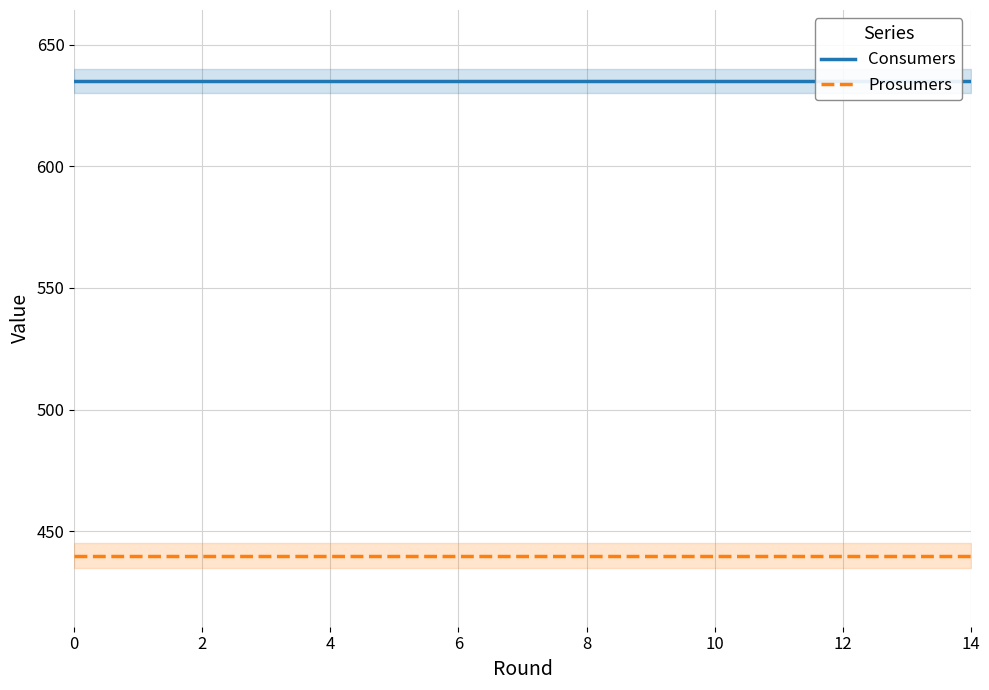

Between 11 and 13, which series saw the biggest shift?

Consumers